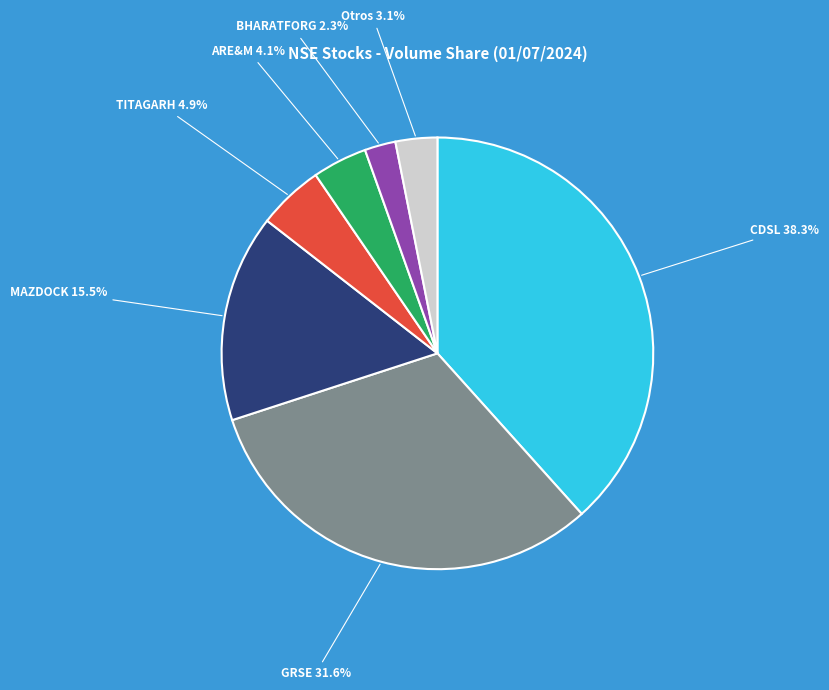

What percentage is NOT represented by TITAGARH?

95.1%